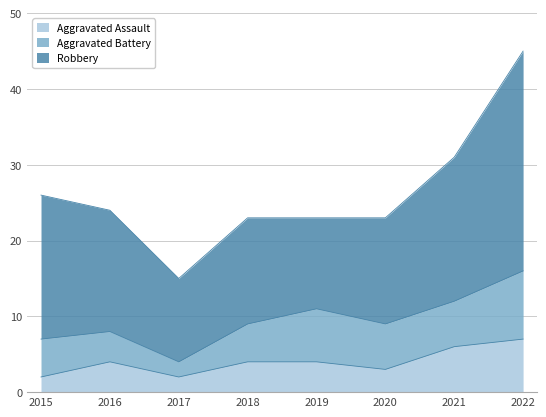

What is the sum of all Aggravated Battery values?

44